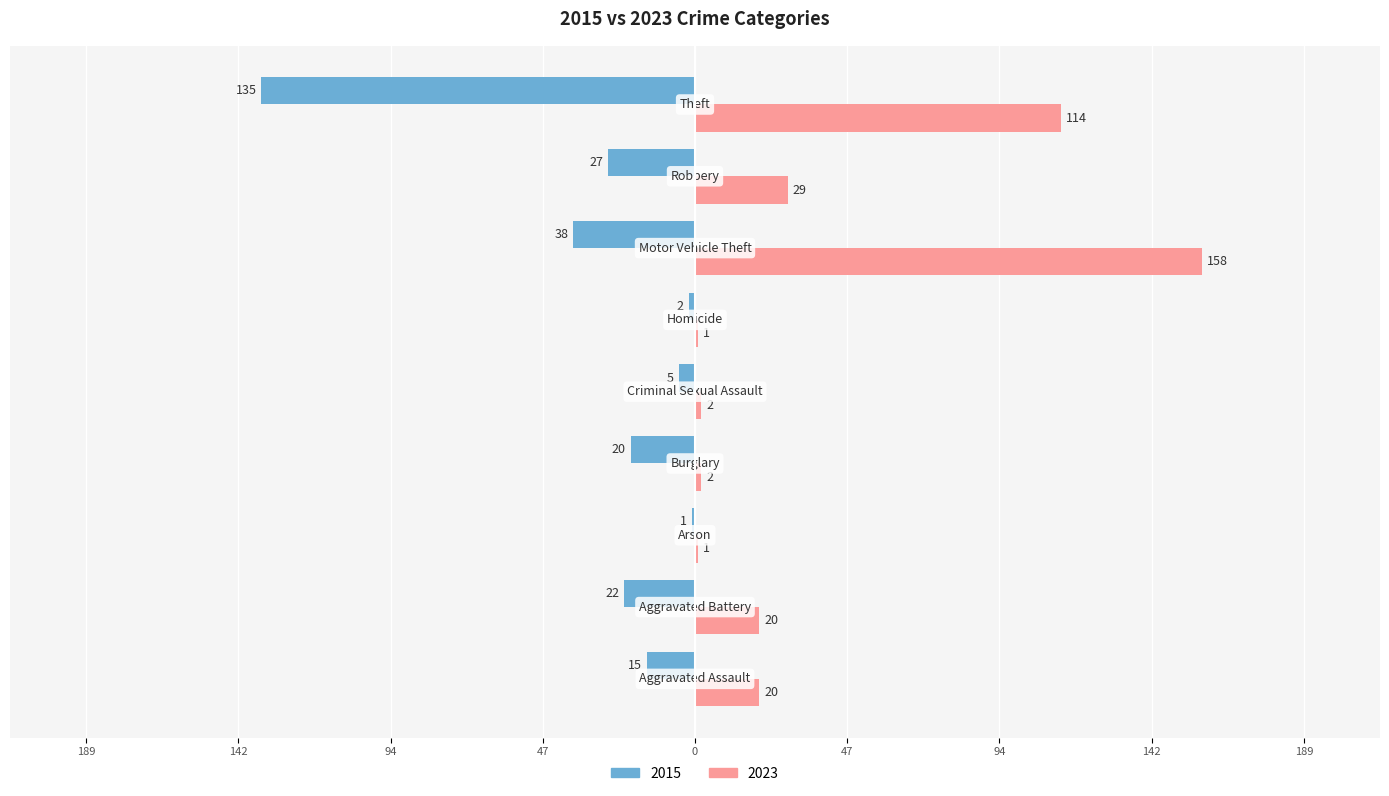

What is the label of the 6th bar from the left?

Homicide